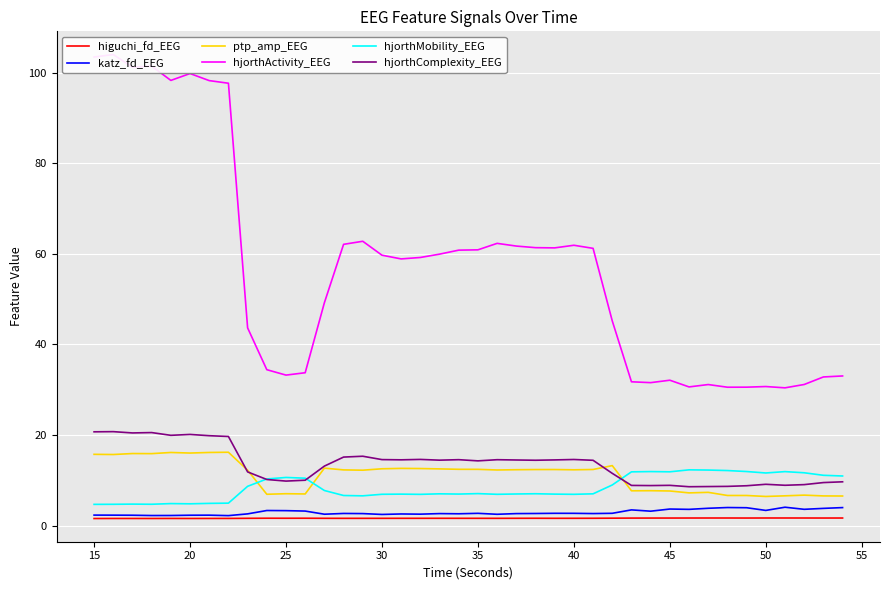

What is the maximum value for hjorthComplexity_EEG?

20.7